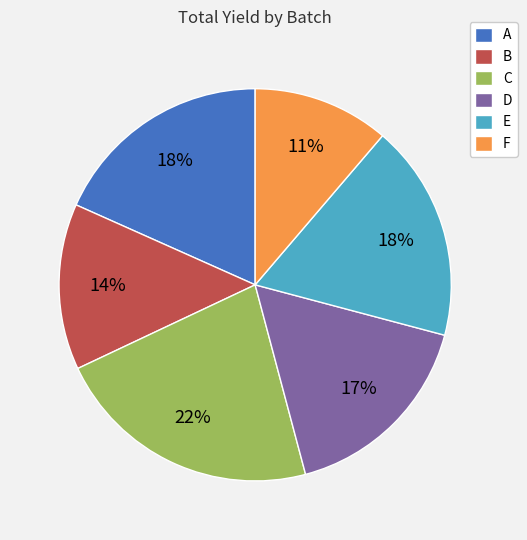

To the nearest percent, what is the difference between the F and E slice percentages?

7%